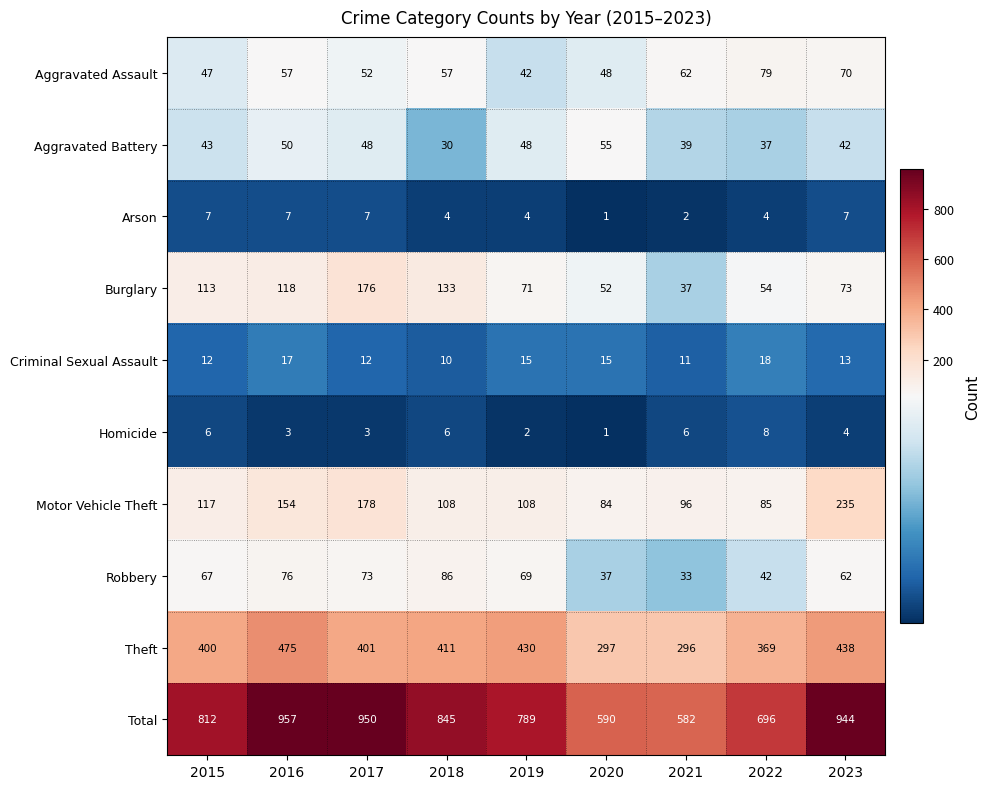

What value does the Robbery series have at 2016?

76